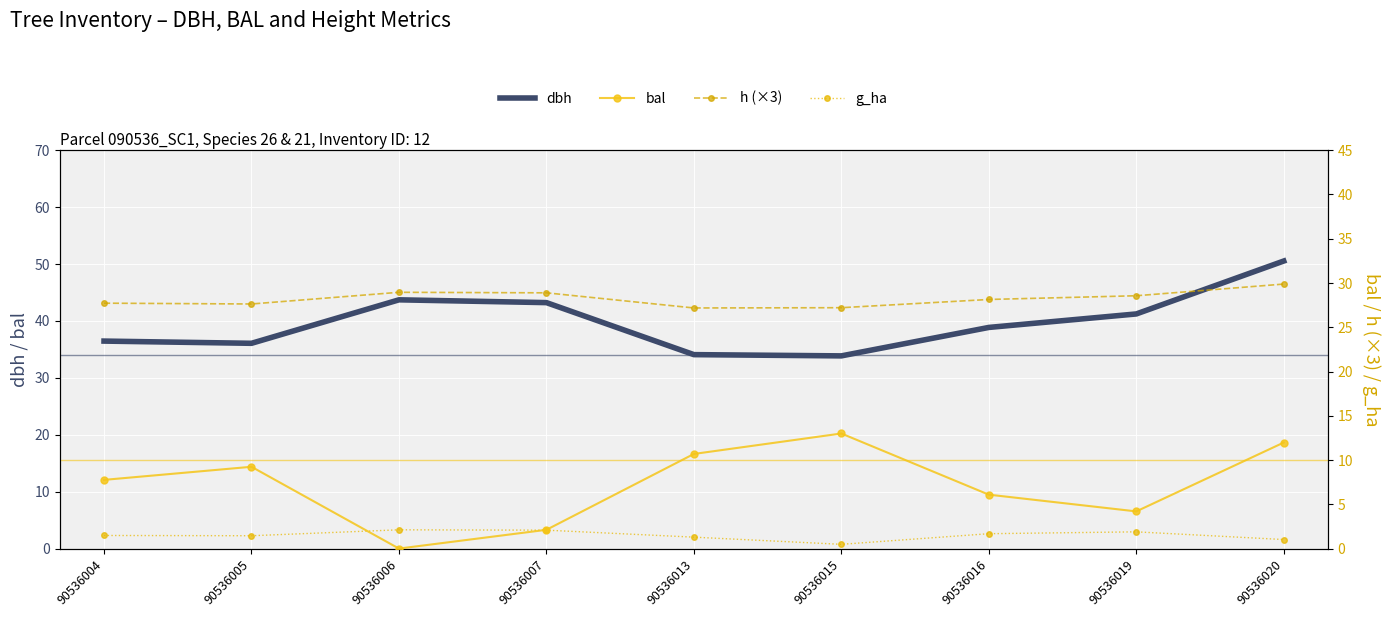

How many values in the g_ha series exceed 1?

8